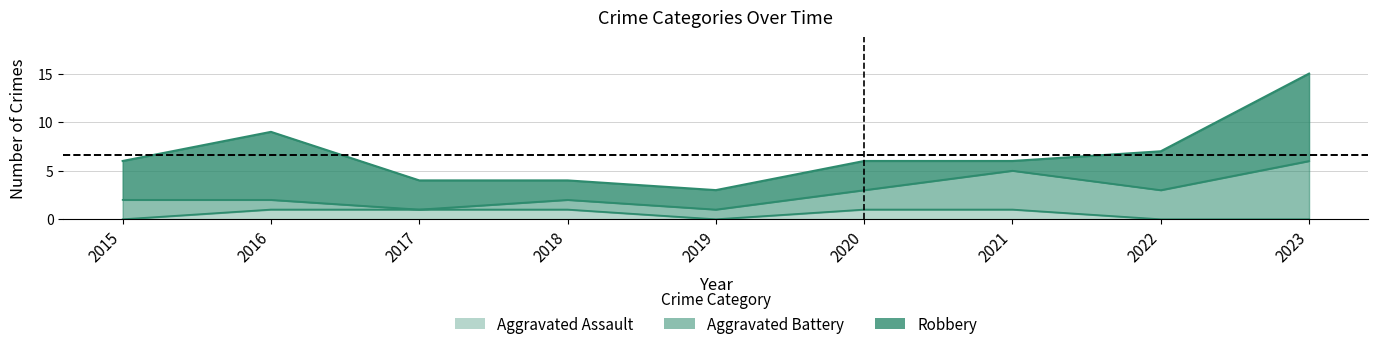

How many data points does each series have?

9